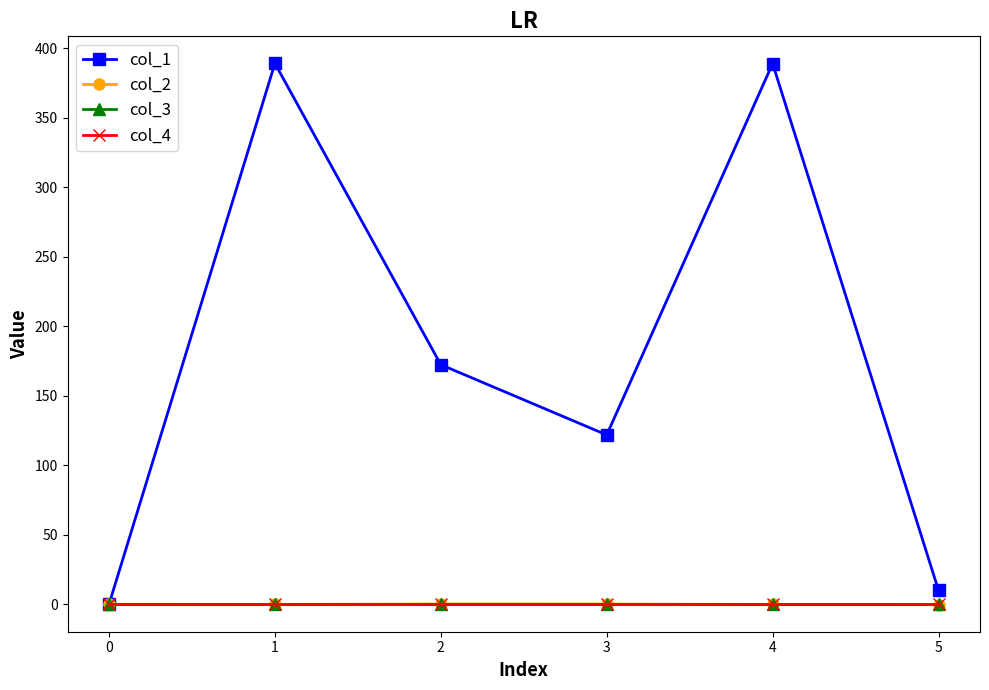

Where does the col_2 series first go above 0?

2